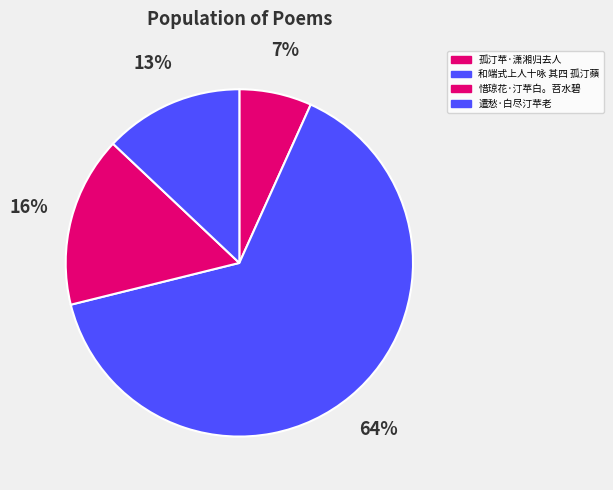

Is there any slice that represents more than half of the pie?

Yes